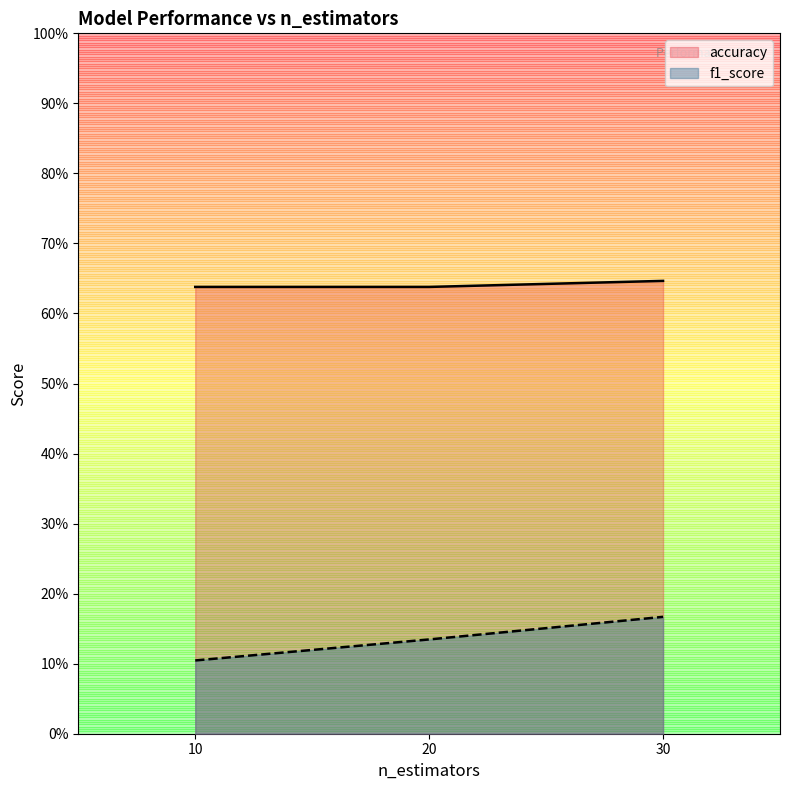

What is the lowest value of the accuracy series?

0.6